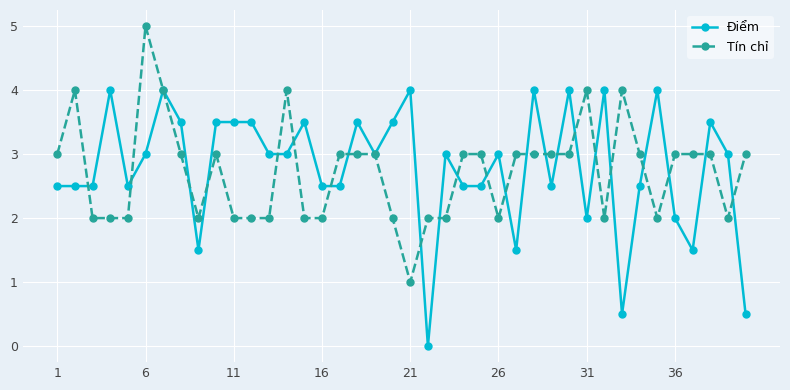

What is the minimum value for Tín chỉ?

1.0